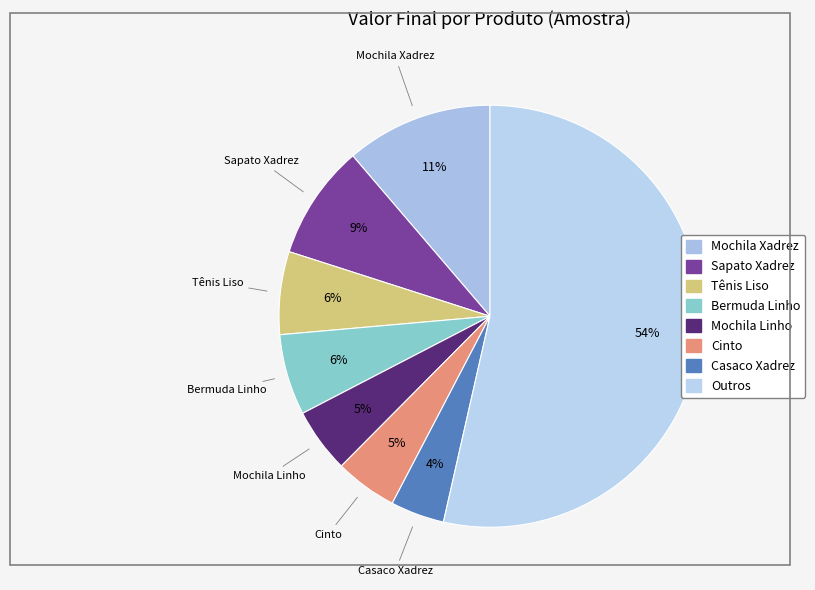

Is there any slice that represents more than half of the pie?

Yes